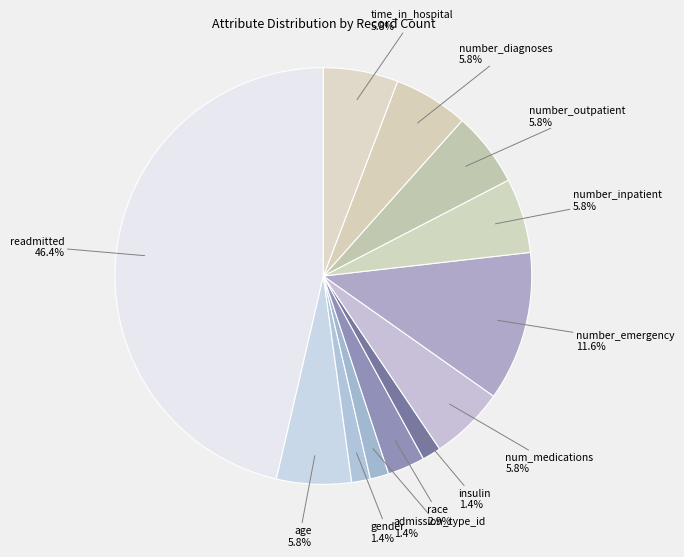

How many slices are in this pie chart?

12